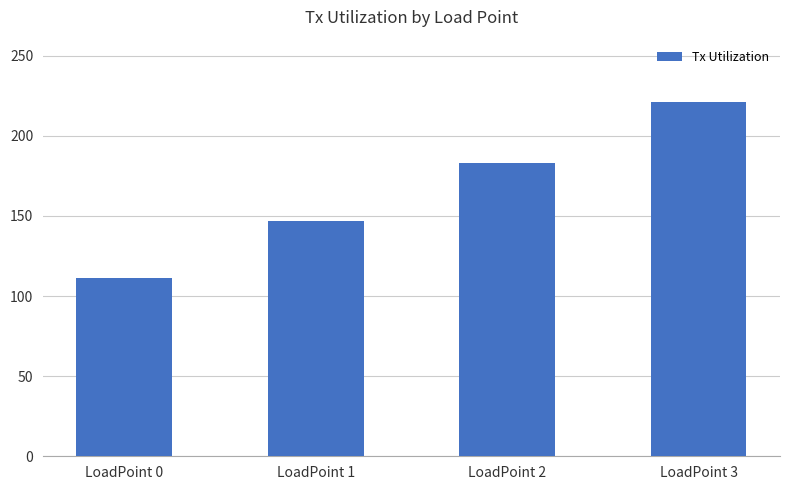

Between LoadPoint 3 and LoadPoint 1, which is larger?

LoadPoint 3